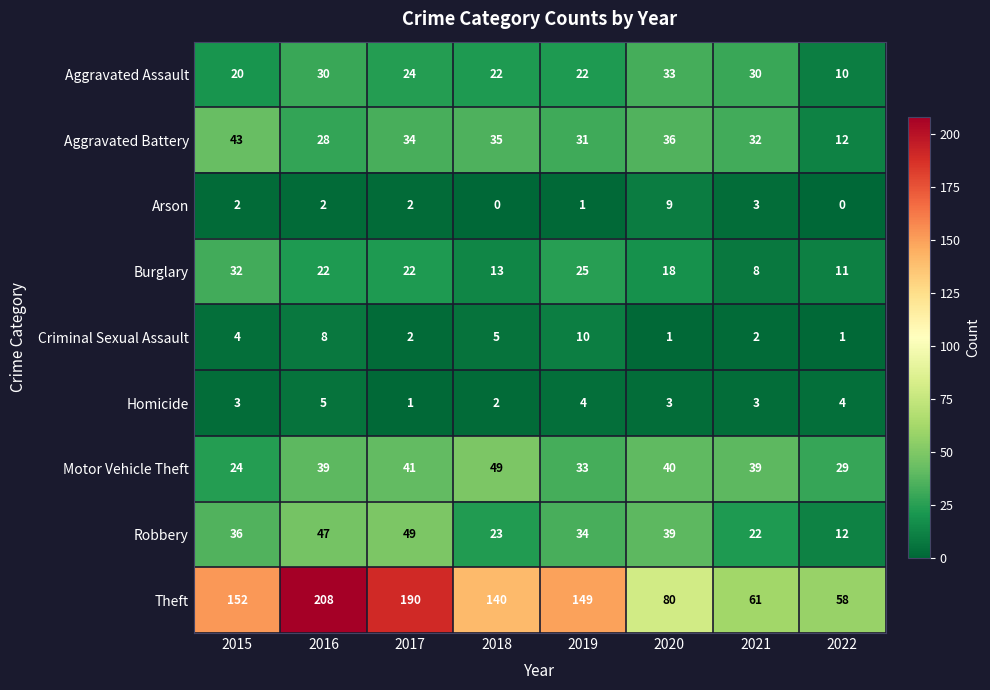

At how many categories does at least one series exceed 102?

5